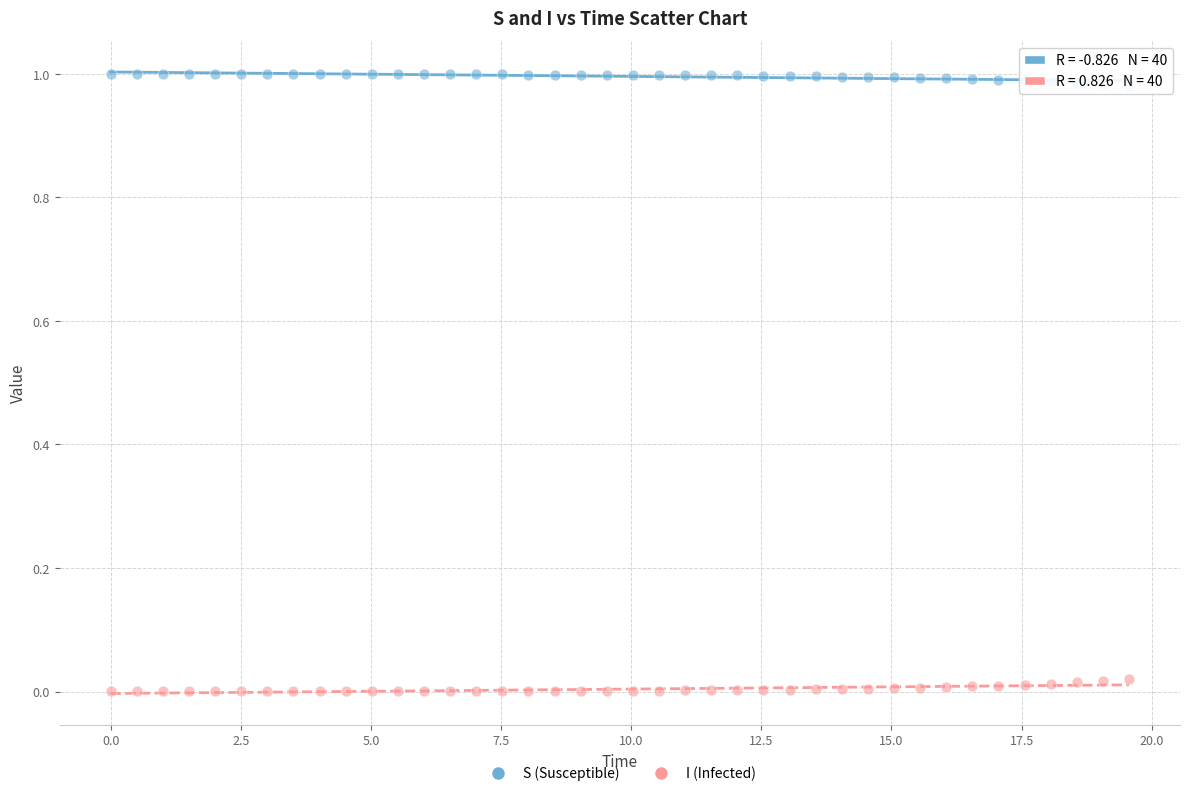

Across all data points, what is the range of X values (max minus min)?

19.6